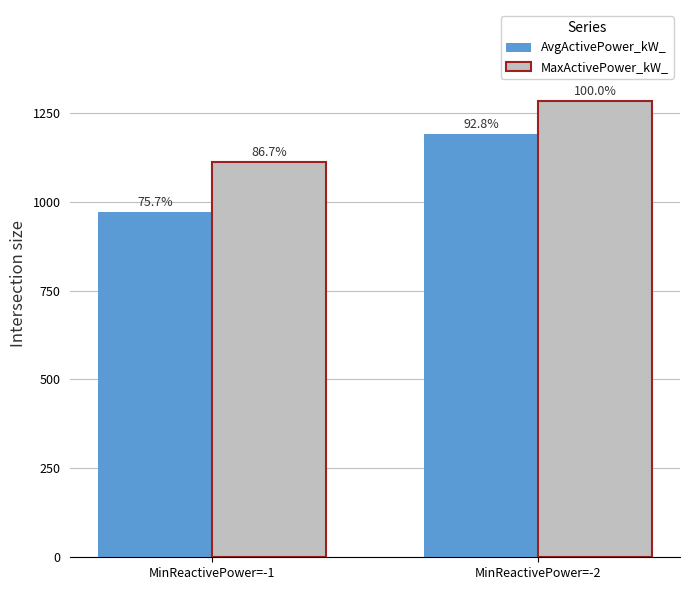

Are the bars horizontal?

No